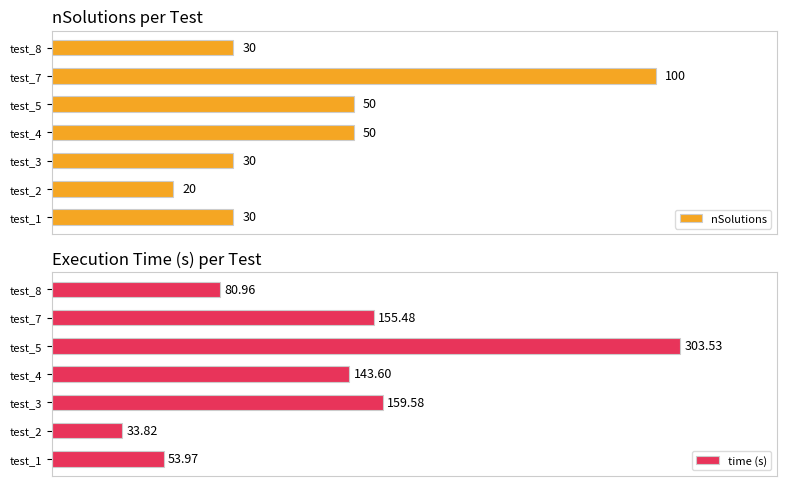

Which category has the highest value in the nSolutions series?

test_7